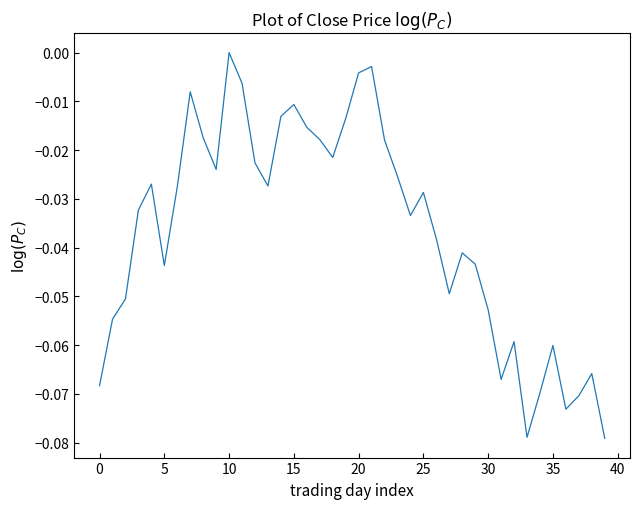

How many lines are shown in the chart?

1